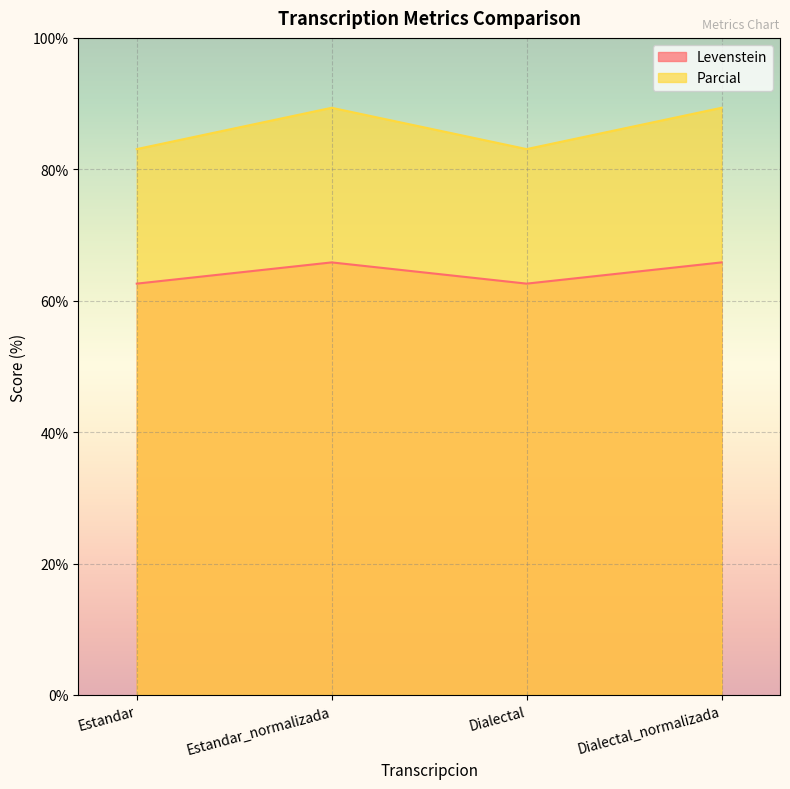

Reading right to left, extract all data points from this chart.

Levenstein: Dialectal_normalizada=65.8	Dialectal=62.6	Estandar_normalizada=65.8	Estandar=62.6
Parcial: Dialectal_normalizada=89.4	Dialectal=83.1	Estandar_normalizada=89.4	Estandar=83.1